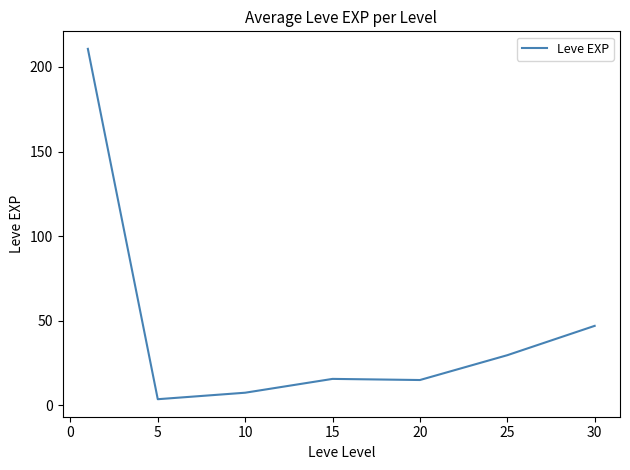

What is the greatest value displayed?

210.7